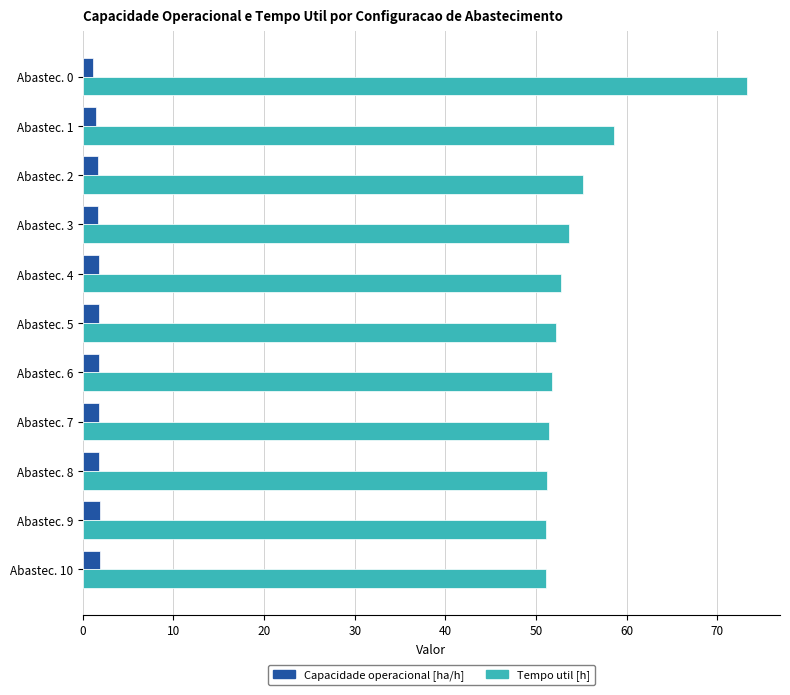

The value of Tempo util [h] at Abastec. 3 is 83.2. True or false?

False